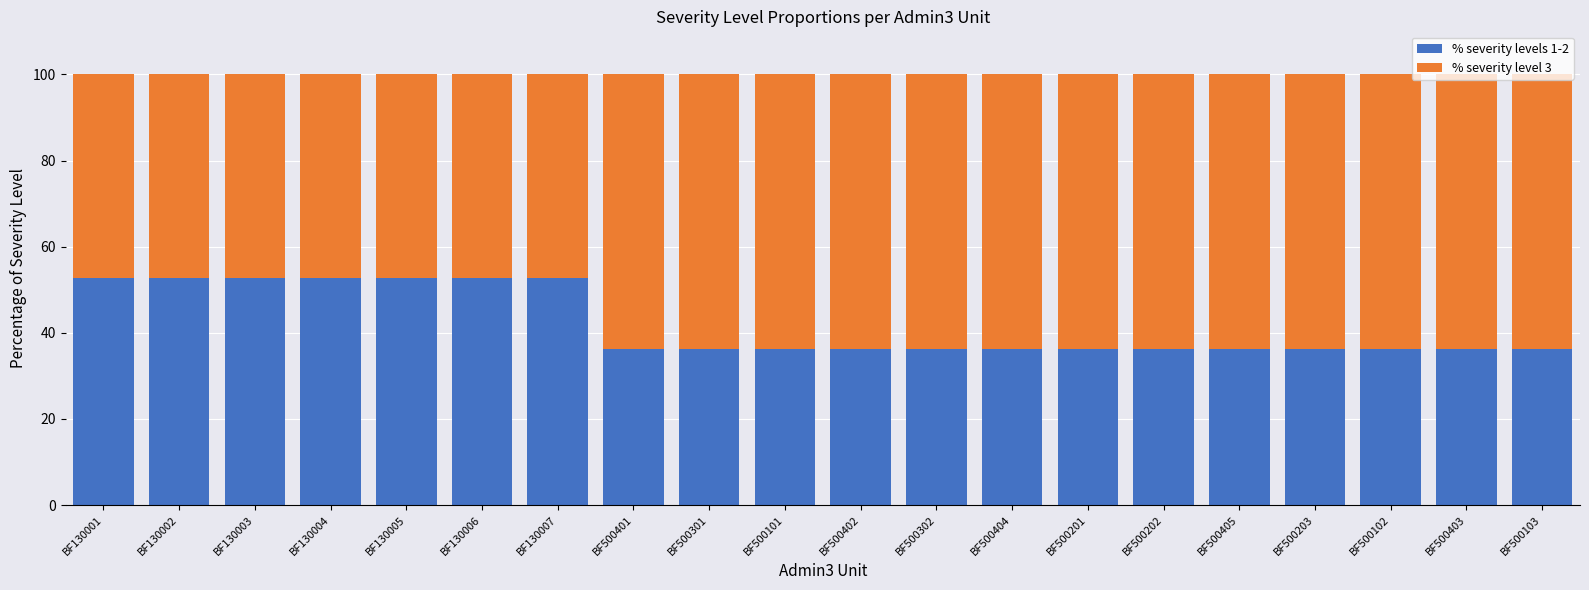

What is the total value across all series at BF130007?

100.0